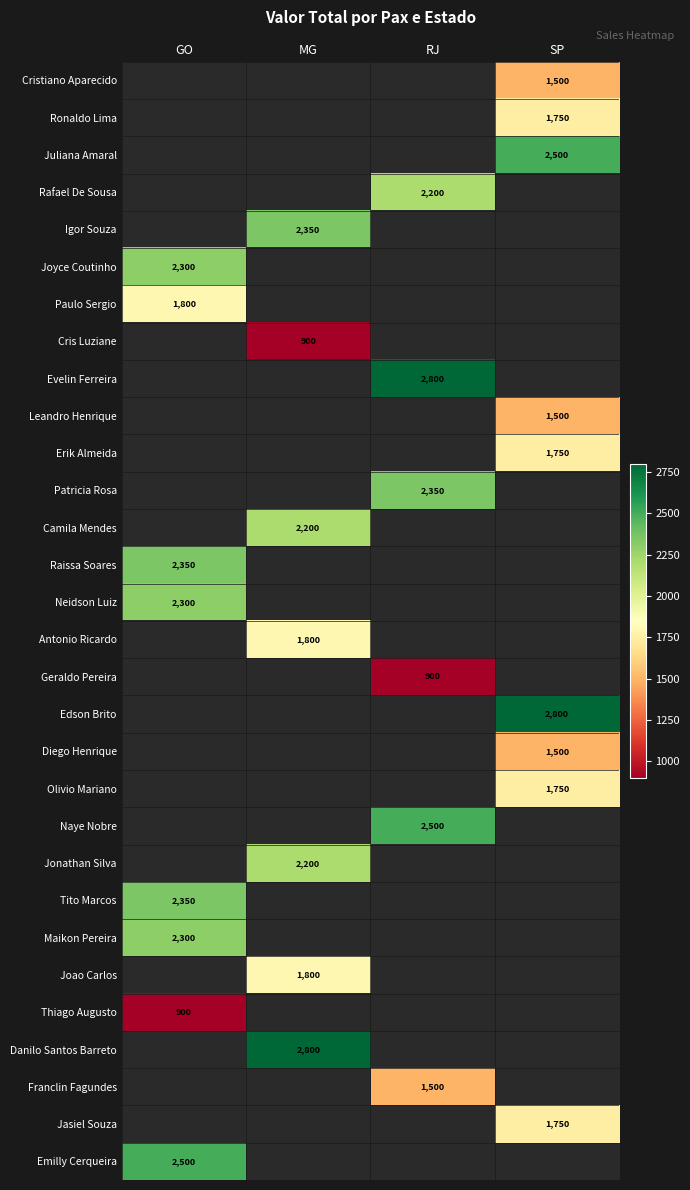

Where is Thiago Augusto nearest to the value 900?

GO